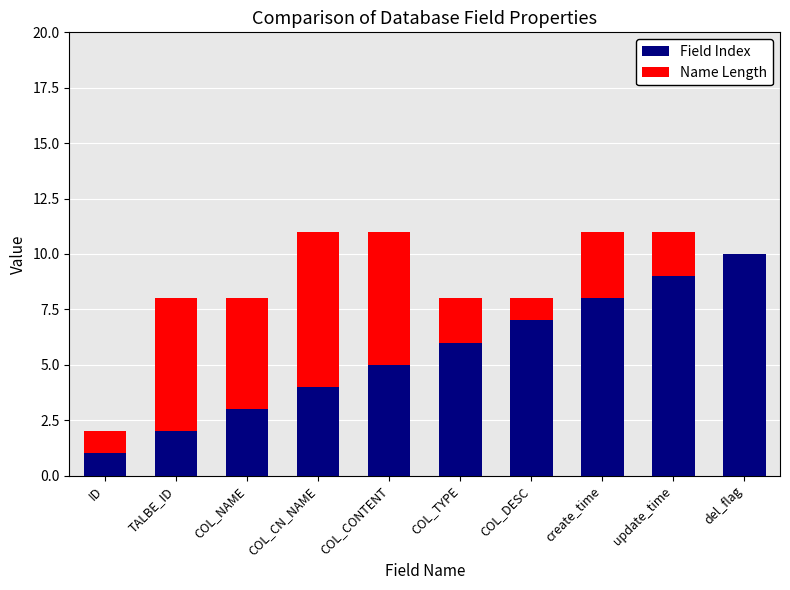

Reading left to right, transcribe all the data shown in this chart.

Field Index: 1	2	3	4	5	6	7	8	9	10
Name Length: 2	8	8	11	11	8	8	11	11	8